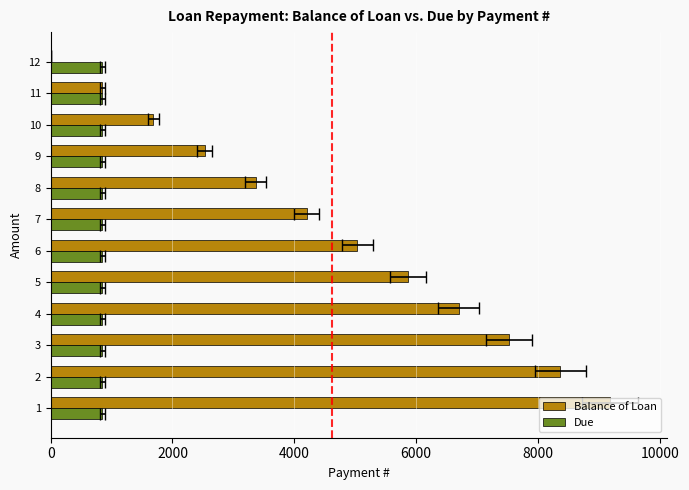

How many bars are there in total?

24